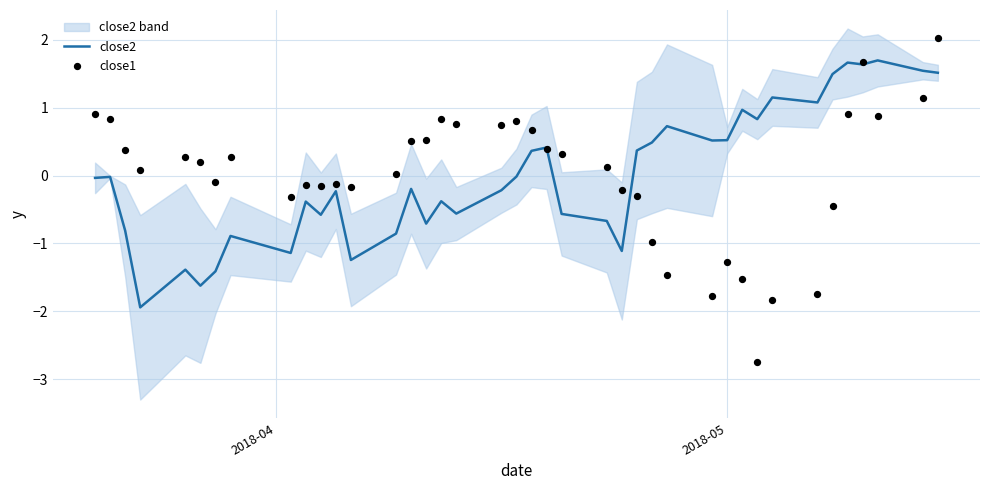

Which series reaches the minimum Y coordinate?

close1